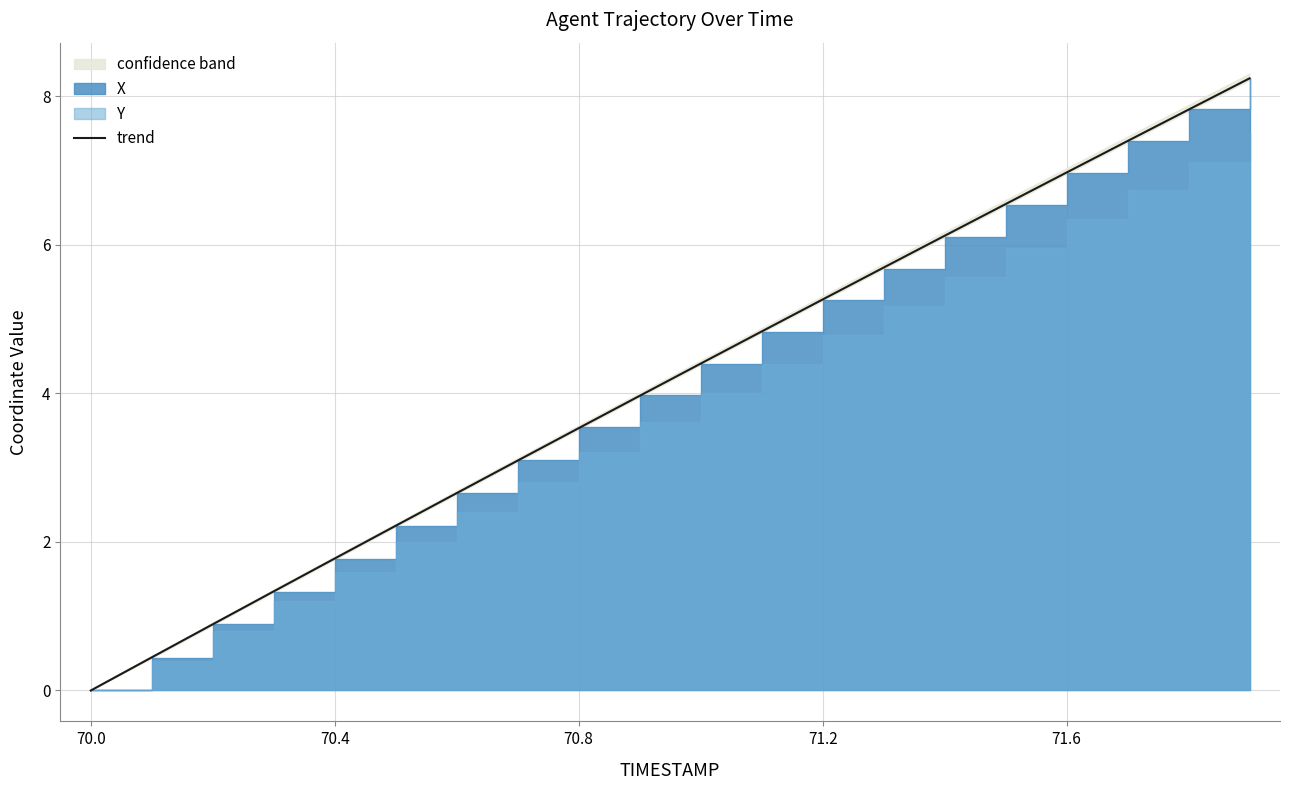

The value of trend at 70.8 is 3.5. True or false?

True